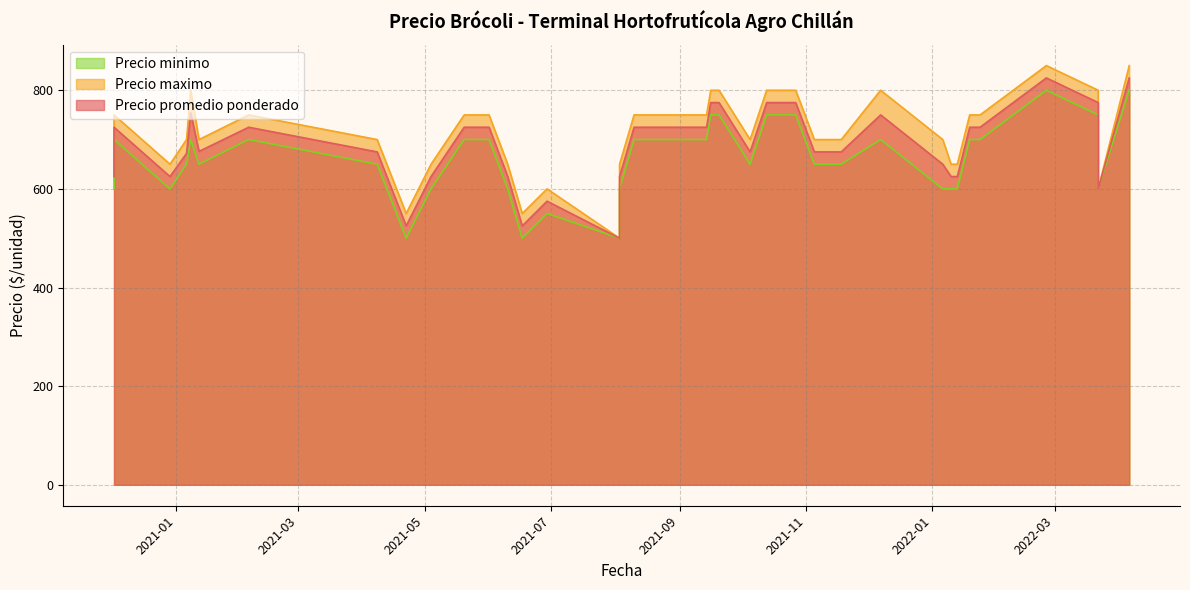

How many Precio maximo values are between 650 and 800?

33